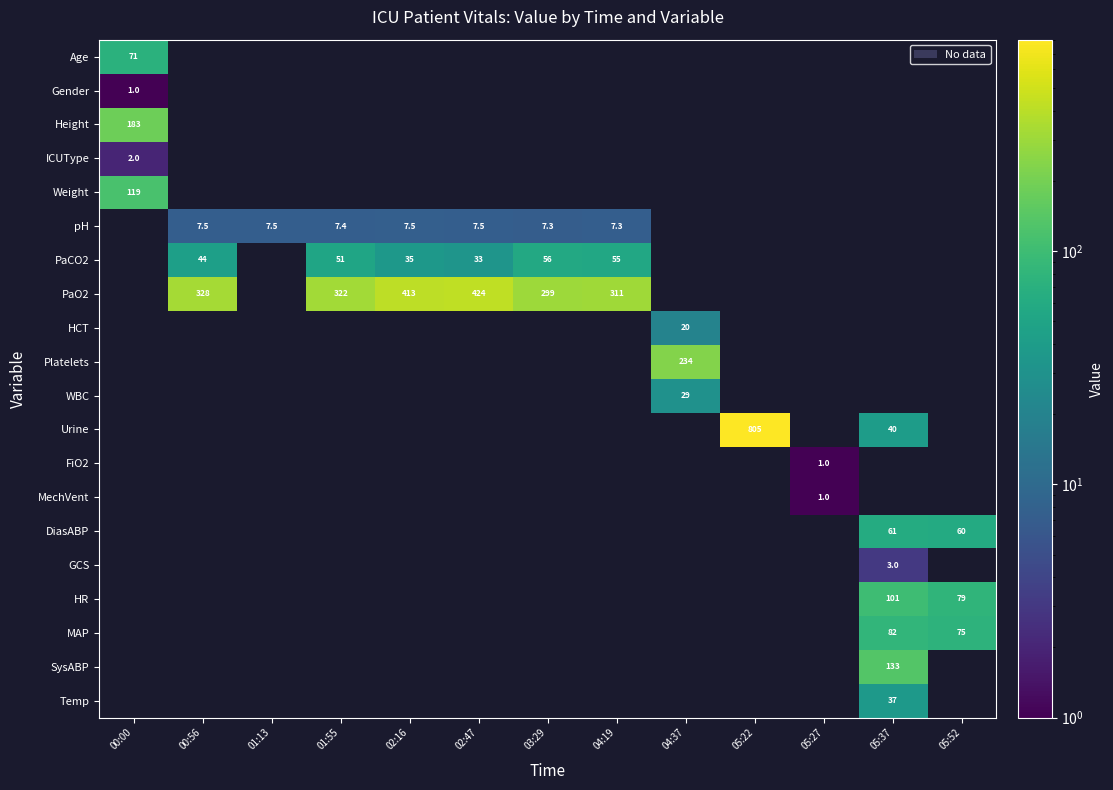

Is it true that PaCO2 equals 28.0 at 01:55?

False